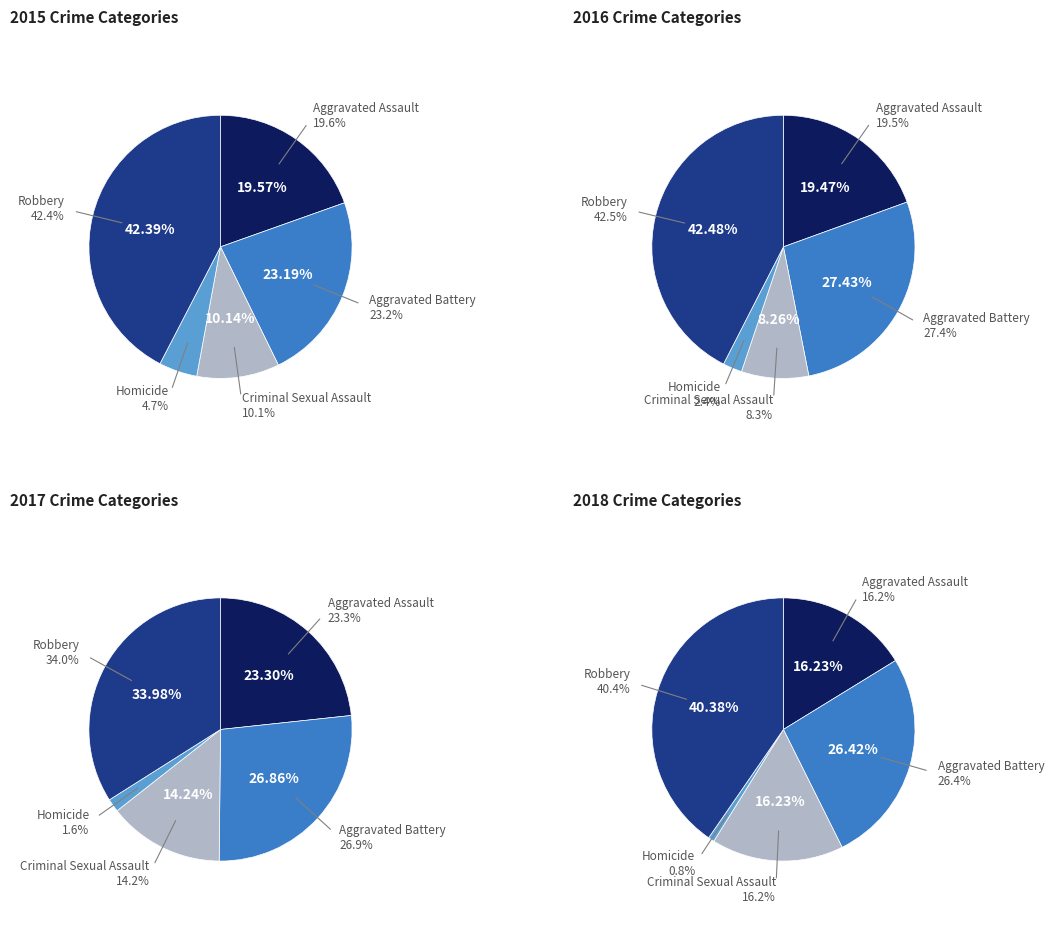

What is the largest slice in the pie chart?

Robbery